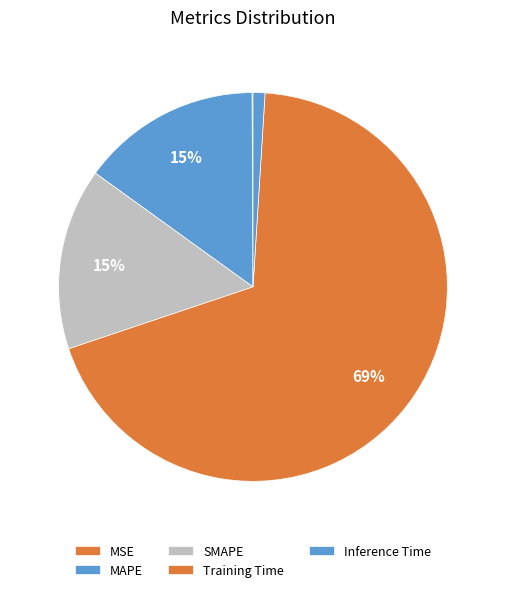

Count the number of slices in the pie.

5